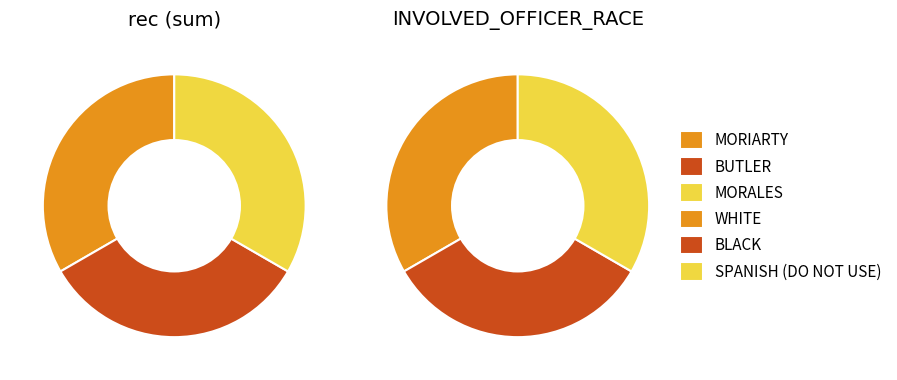

What is the majority slice?

BUTLER